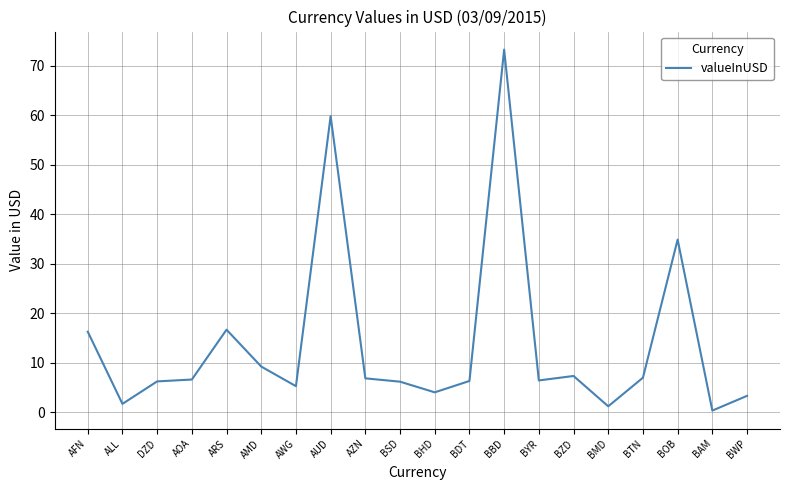

Which category has the lowest value across all series?

BAM